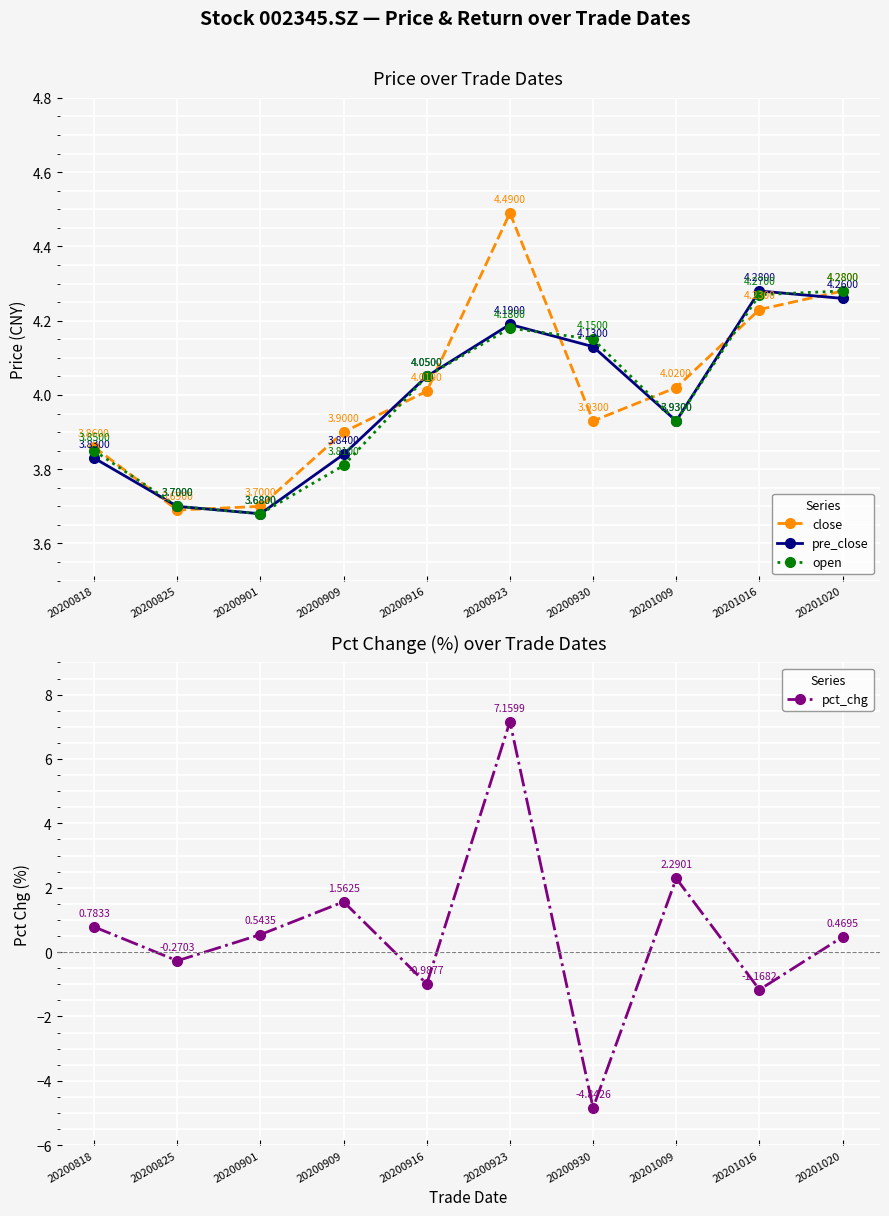

Which series has the largest range (max minus min)?

pct_chg